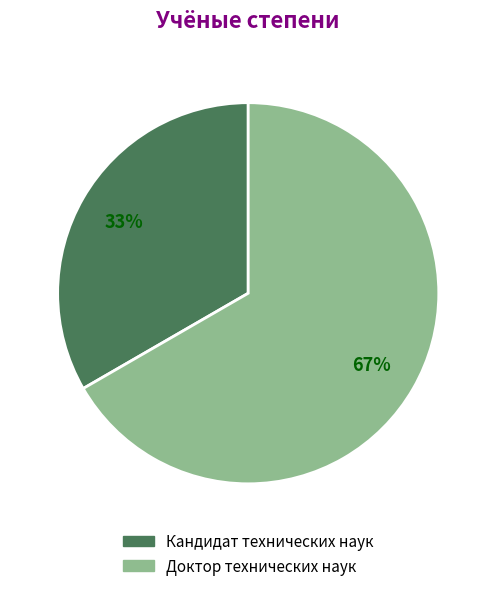

Is it true that Кандидат технических наук is 40% of the pie?

False